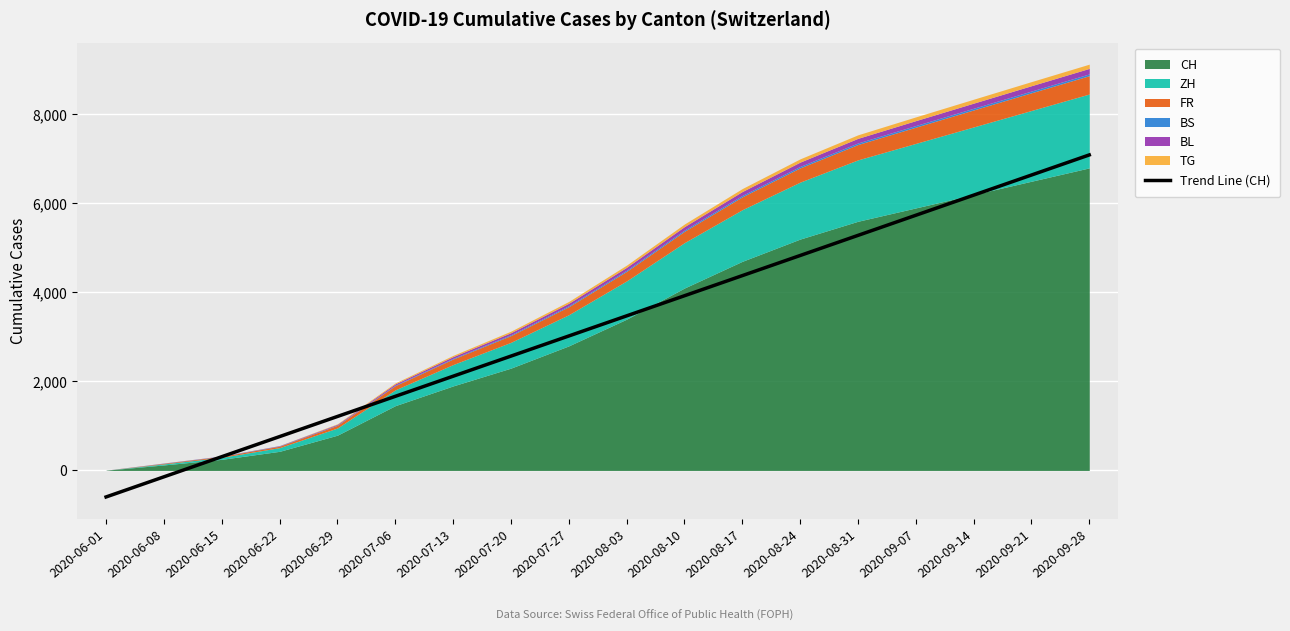

Which label corresponds to the smallest value in the chart?

2020-06-01